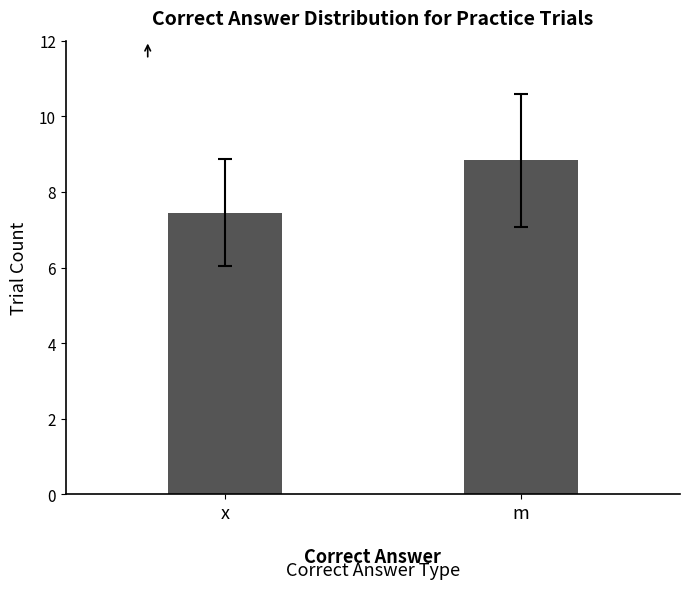

What value does the data have at m?

8.8